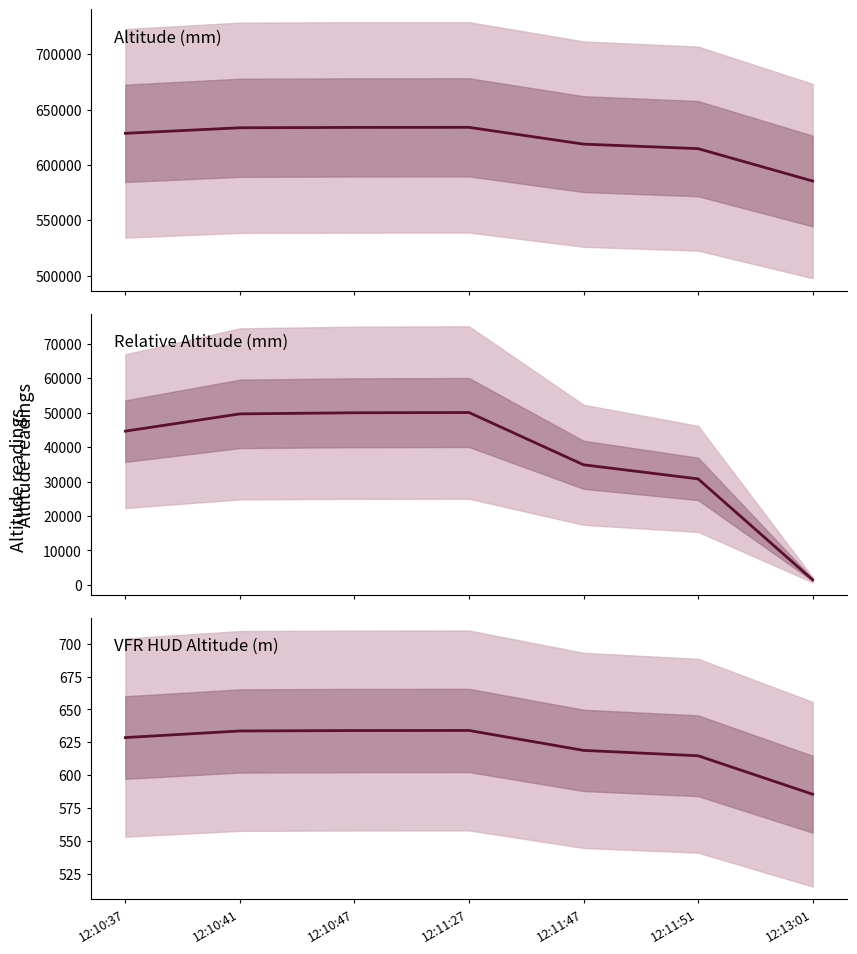

The alt series shows 158262.1 at 12:11:27. True or false?

False